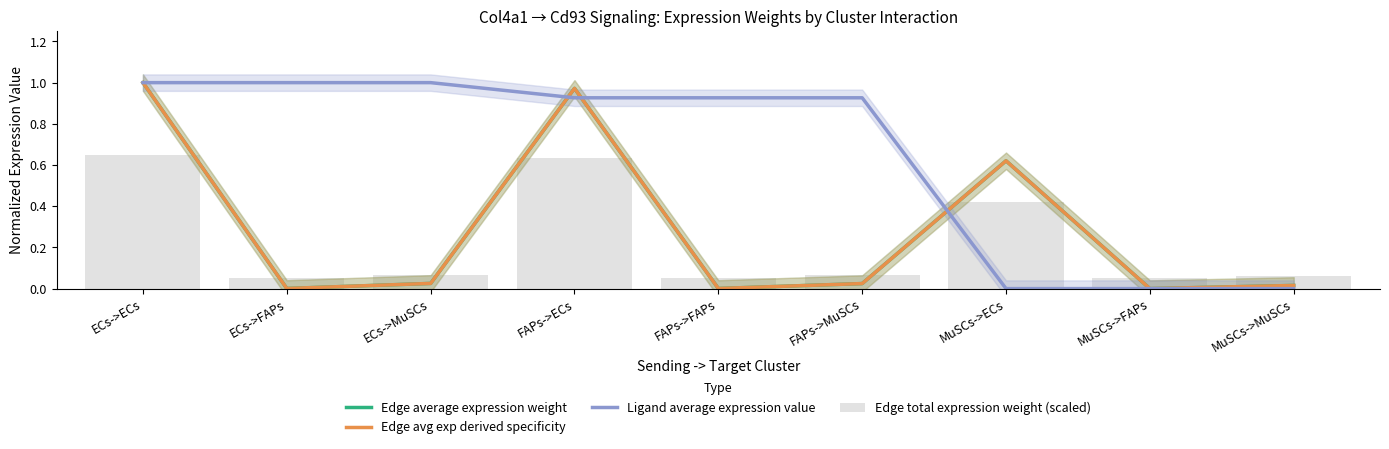

Is the value of Ligand average expression value at ECs->FAPs greater than the value of Edge avg exp derived specificity at MuSCs->FAPs?

Yes